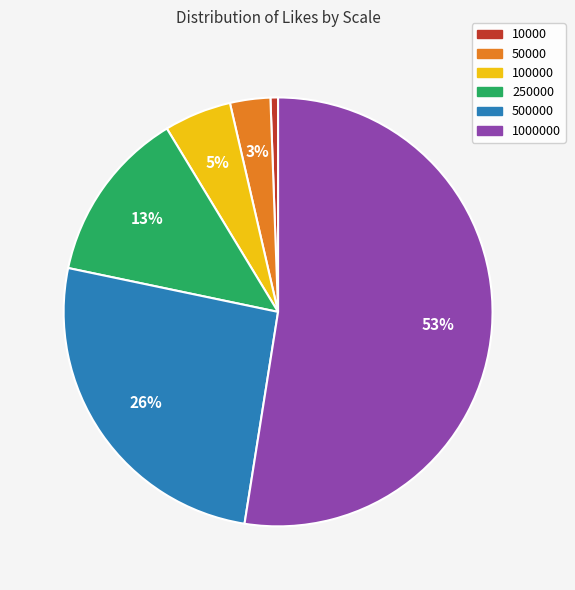

Between 500000 and 250000, which is larger?

500000